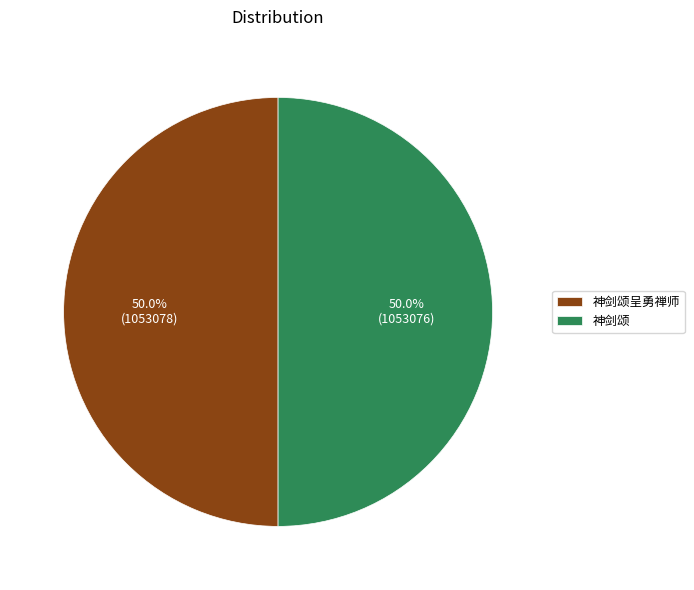

To the nearest percent, what is the average slice percentage?

50%